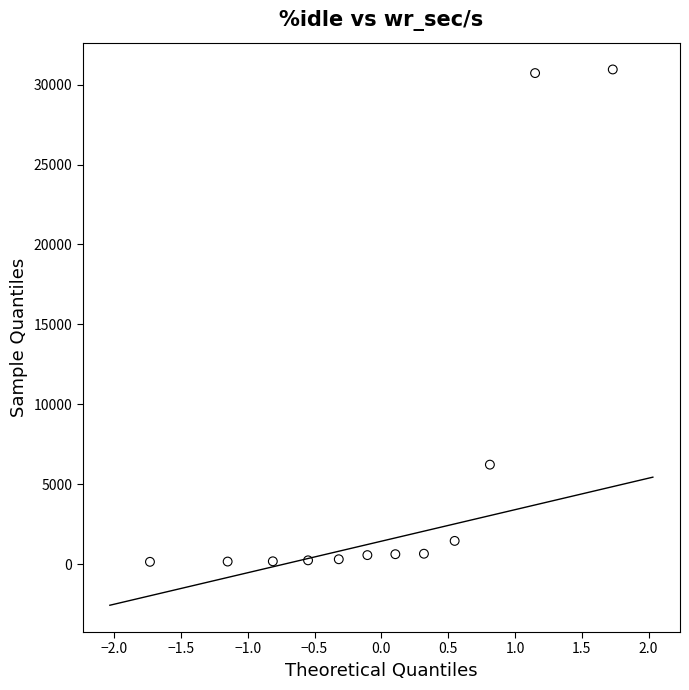

What is the range of X values (max minus min)?

3.5